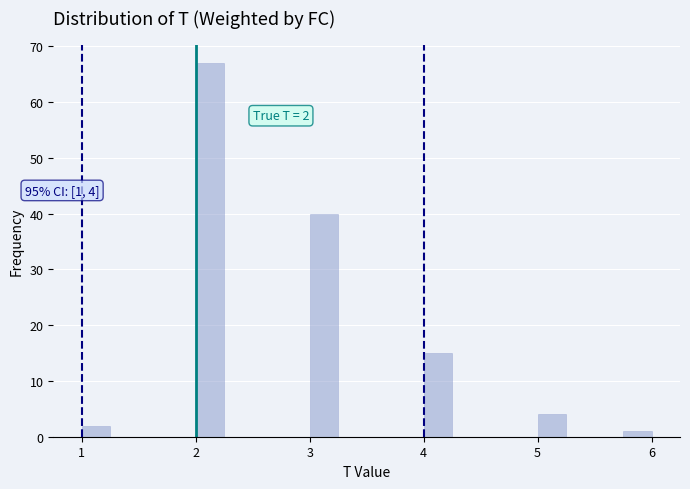

Read against the x-axis, roughly where is the centre of the tallest bar?

2.1